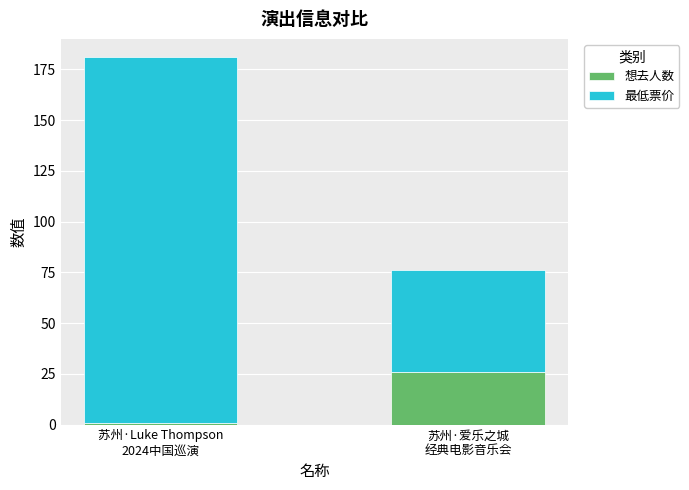

Reading left to right, list the values for the 想去人数 series.

1	26